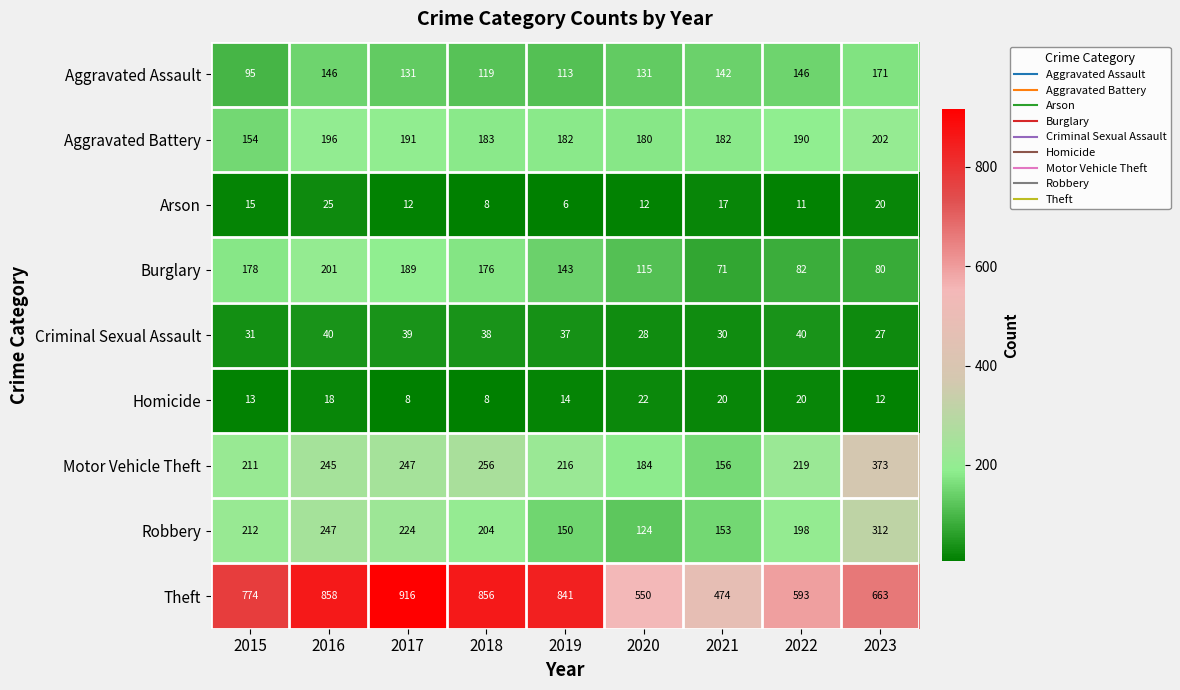

Is it true that Motor Vehicle Theft equals 169 at 2017?

False